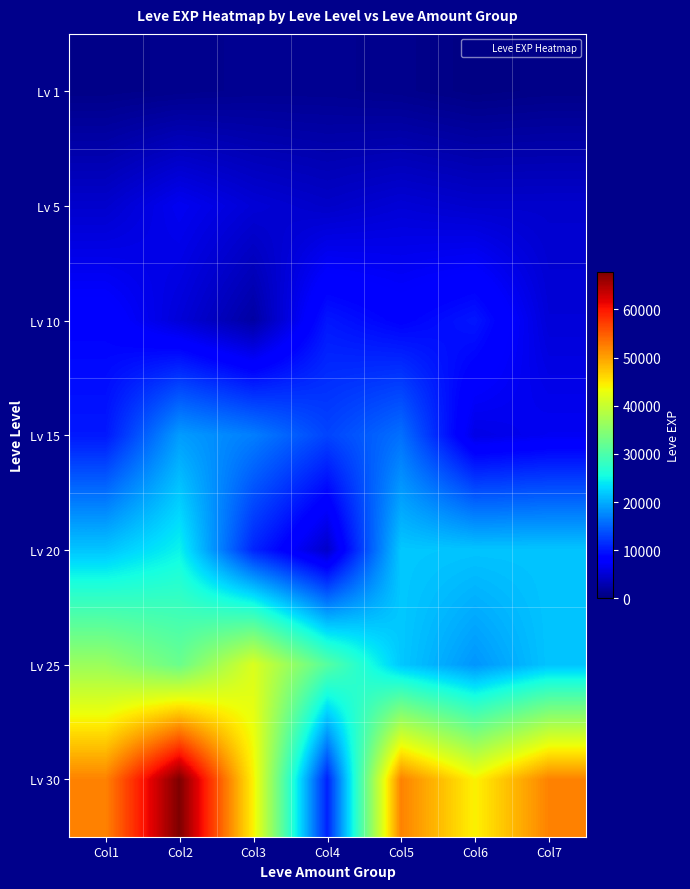

Reading left to right, list all the values displayed in this chart.

Lv 1: Col1=630	Col2=900	Col3=1160	Col4=1160	Col5=900	Col6=370	Col7=630
Lv 5: Col1=4660	Col2=6840	Col3=5220	Col4=4410	Col5=5220	Col6=4660	Col7=4660
Lv 10: Col1=8430	Col2=5330	Col3=2230	Col4=9990	Col5=8430	Col6=9990	Col7=5330
Lv 15: Col1=10100	Col2=18910	Col3=16920	Col4=13040	Col5=15980	Col6=6110	Col7=6920
Lv 20: Col1=21600	Col2=24710	Col3=10970	Col4=4440	Col5=21830	Col6=21600	Col7=21600
Lv 25: Col1=36390	Col2=32460	Col3=41630	Col4=30820	Col5=21830	Col6=18490	Col7=21600
Lv 30: Col1=52220	Col2=67730	Col3=44230	Col4=10740	Col5=52220	Col6=44230	Col7=52220